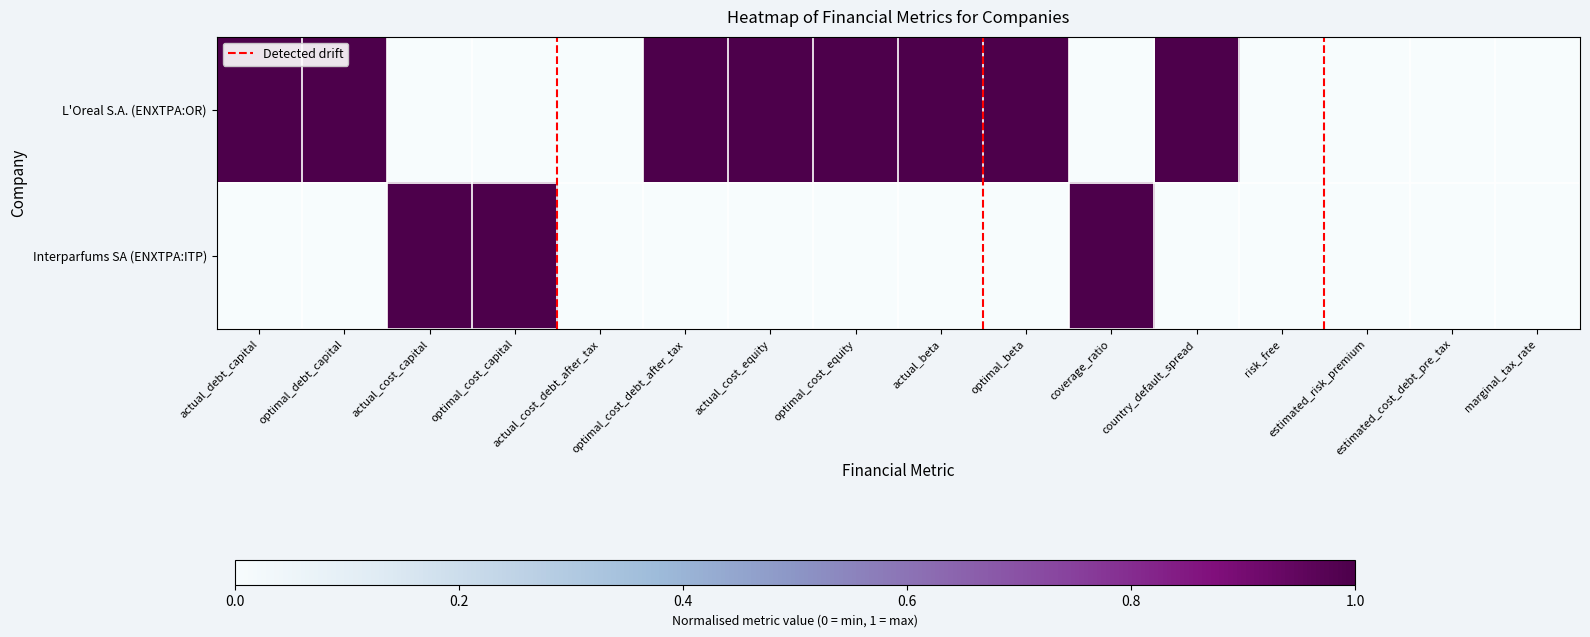

Reading left to right, transcribe all the data shown in this chart.

L'Oreal S.A. (ENXTPA:OR): actual_debt_capital=1	optimal_debt_capital=1	actual_cost_capital=0	optimal_cost_capital=0	actual_cost_debt_after_tax=0	optimal_cost_debt_after_tax=1	actual_cost_equity=1	optimal_cost_equity=1	actual_beta=1	optimal_beta=1	coverage_ratio=0	country_default_spread=1	risk_free=0	estimated_risk_premium=0	estimated_cost_debt_pre_tax=0	marginal_tax_rate=0
Interparfums SA (ENXTPA:ITP): actual_debt_capital=0	optimal_debt_capital=0	actual_cost_capital=1	optimal_cost_capital=1	actual_cost_debt_after_tax=0	optimal_cost_debt_after_tax=0	actual_cost_equity=0	optimal_cost_equity=0	actual_beta=0	optimal_beta=0	coverage_ratio=1	country_default_spread=0	risk_free=0	estimated_risk_premium=0	estimated_cost_debt_pre_tax=0	marginal_tax_rate=0